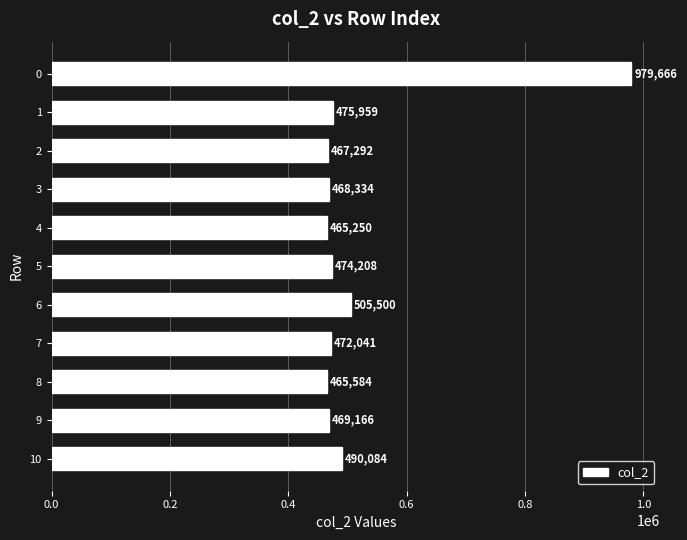

What is the sum of all values?

5733084